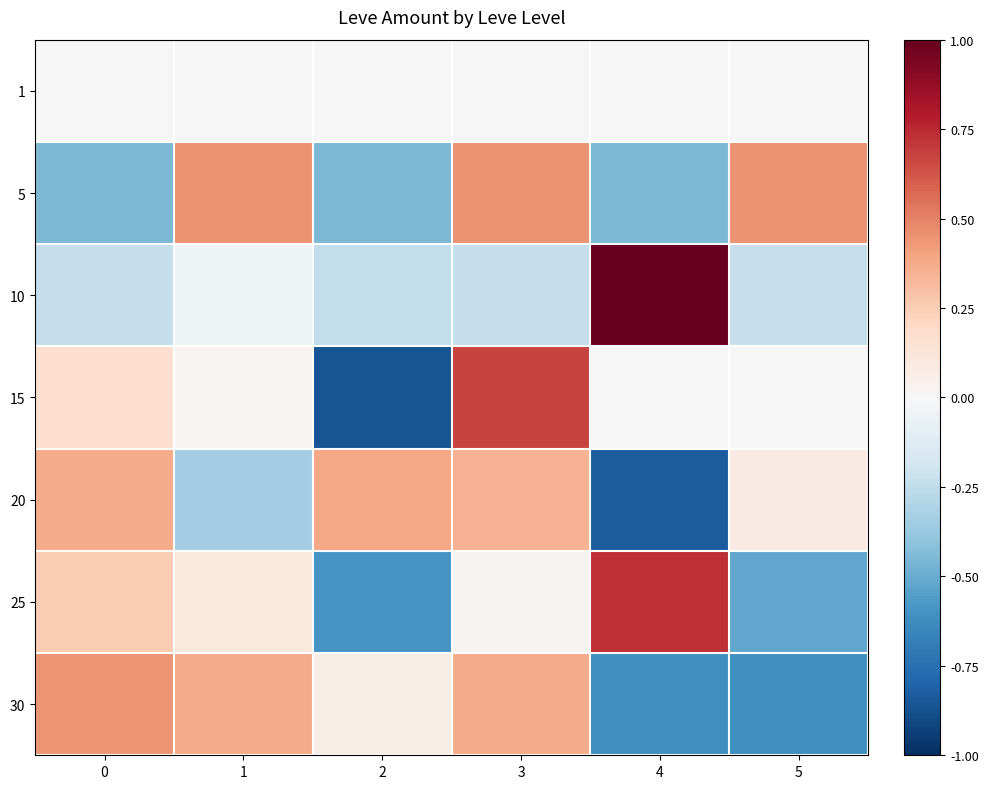

List the series in order of their peak value, lowest first.

1, 20, 30, 5, 15, 25, 10